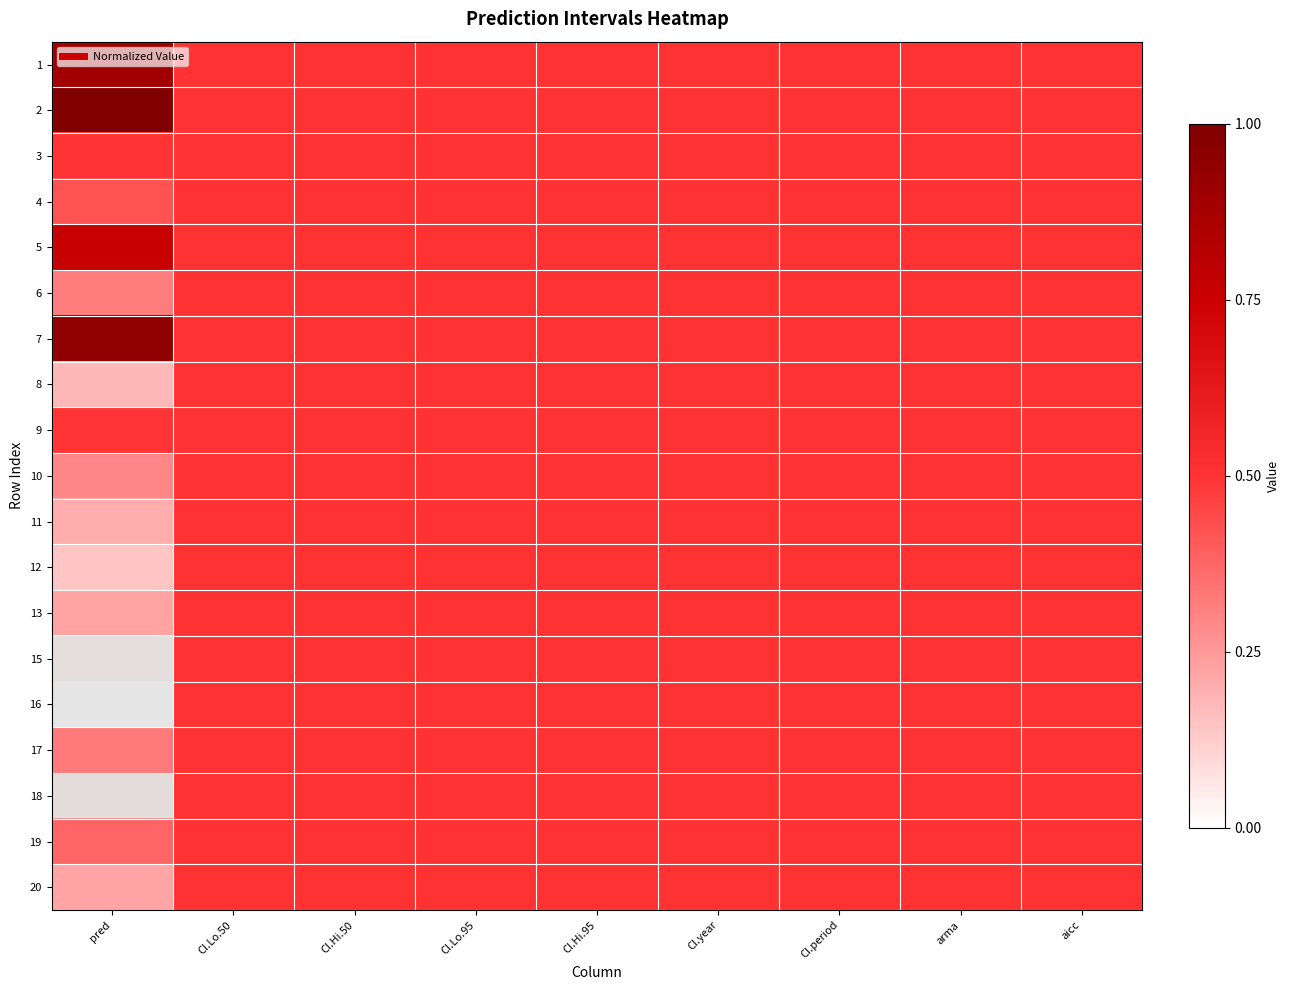

Reading right to left, transcribe all the data shown in this chart.

1: aicc=0.5	arma=0.5	CI.period=0.5	CI.year=0.5	CI.Hi.95=0.5	CI.Lo.95=0.5	CI.Hi.50=0.5	CI.Lo.50=0.5	pred=0.9
2: aicc=0.5	arma=0.5	CI.period=0.5	CI.year=0.5	CI.Hi.95=0.5	CI.Lo.95=0.5	CI.Hi.50=0.5	CI.Lo.50=0.5	pred=1.0
3: aicc=0.5	arma=0.5	CI.period=0.5	CI.year=0.5	CI.Hi.95=0.5	CI.Lo.95=0.5	CI.Hi.50=0.5	CI.Lo.50=0.5	pred=0.5
4: aicc=0.5	arma=0.5	CI.period=0.5	CI.year=0.5	CI.Hi.95=0.5	CI.Lo.95=0.5	CI.Hi.50=0.5	CI.Lo.50=0.5	pred=0.4
5: aicc=0.5	arma=0.5	CI.period=0.5	CI.year=0.5	CI.Hi.95=0.5	CI.Lo.95=0.5	CI.Hi.50=0.5	CI.Lo.50=0.5	pred=0.8
6: aicc=0.5	arma=0.5	CI.period=0.5	CI.year=0.5	CI.Hi.95=0.5	CI.Lo.95=0.5	CI.Hi.50=0.5	CI.Lo.50=0.5	pred=0.3
7: aicc=0.5	arma=0.5	CI.period=0.5	CI.year=0.5	CI.Hi.95=0.5	CI.Lo.95=0.5	CI.Hi.50=0.5	CI.Lo.50=0.5	pred=0.9
8: aicc=0.5	arma=0.5	CI.period=0.5	CI.year=0.5	CI.Hi.95=0.5	CI.Lo.95=0.5	CI.Hi.50=0.5	CI.Lo.50=0.5	pred=0.2
9: aicc=0.5	arma=0.5	CI.period=0.5	CI.year=0.5	CI.Hi.95=0.5	CI.Lo.95=0.5	CI.Hi.50=0.5	CI.Lo.50=0.5	pred=0.5
10: aicc=0.5	arma=0.5	CI.period=0.5	CI.year=0.5	CI.Hi.95=0.5	CI.Lo.95=0.5	CI.Hi.50=0.5	CI.Lo.50=0.5	pred=0.3
11: aicc=0.5	arma=0.5	CI.period=0.5	CI.year=0.5	CI.Hi.95=0.5	CI.Lo.95=0.5	CI.Hi.50=0.5	CI.Lo.50=0.5	pred=0.2
12: aicc=0.5	arma=0.5	CI.period=0.5	CI.year=0.5	CI.Hi.95=0.5	CI.Lo.95=0.5	CI.Hi.50=0.5	CI.Lo.50=0.5	pred=0.1
13: aicc=0.5	arma=0.5	CI.period=0.5	CI.year=0.5	CI.Hi.95=0.5	CI.Lo.95=0.5	CI.Hi.50=0.5	CI.Lo.50=0.5	pred=0.2
15: aicc=0.5	arma=0.5	CI.period=0.5	CI.year=0.5	CI.Hi.95=0.5	CI.Lo.95=0.5	CI.Hi.50=0.5	CI.Lo.50=0.5	pred=0.0
16: aicc=0.5	arma=0.5	CI.period=0.5	CI.year=0.5	CI.Hi.95=0.5	CI.Lo.95=0.5	CI.Hi.50=0.5	CI.Lo.50=0.5	pred=0.0
17: aicc=0.5	arma=0.5	CI.period=0.5	CI.year=0.5	CI.Hi.95=0.5	CI.Lo.95=0.5	CI.Hi.50=0.5	CI.Lo.50=0.5	pred=0.3
18: aicc=0.5	arma=0.5	CI.period=0.5	CI.year=0.5	CI.Hi.95=0.5	CI.Lo.95=0.5	CI.Hi.50=0.5	CI.Lo.50=0.5	pred=0.0
19: aicc=0.5	arma=0.5	CI.period=0.5	CI.year=0.5	CI.Hi.95=0.5	CI.Lo.95=0.5	CI.Hi.50=0.5	CI.Lo.50=0.5	pred=0.4
20: aicc=0.5	arma=0.5	CI.period=0.5	CI.year=0.5	CI.Hi.95=0.5	CI.Lo.95=0.5	CI.Hi.50=0.5	CI.Lo.50=0.5	pred=0.2